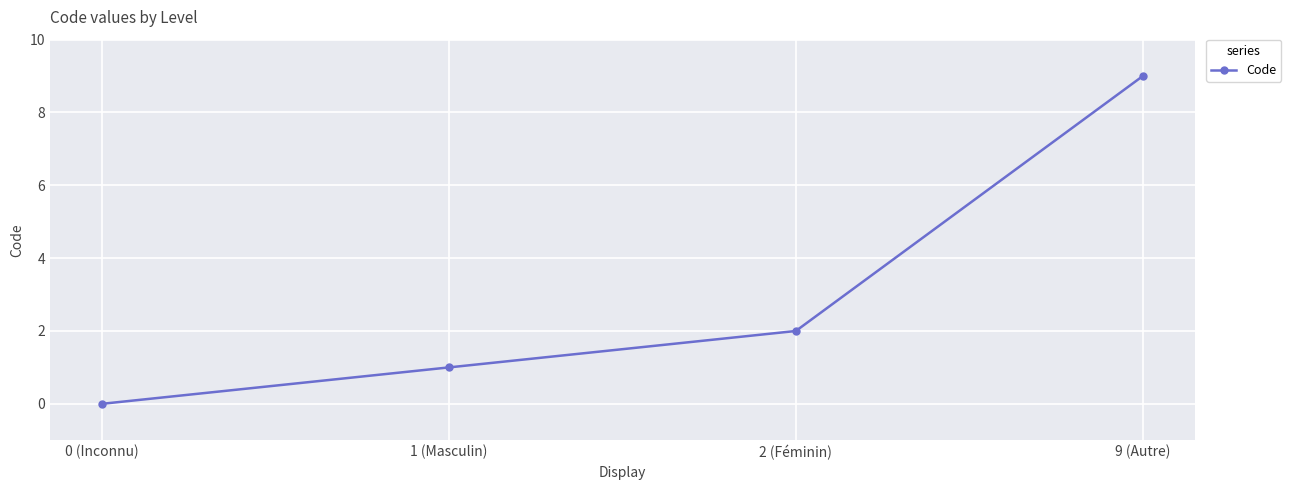

How many values are above zero?

3